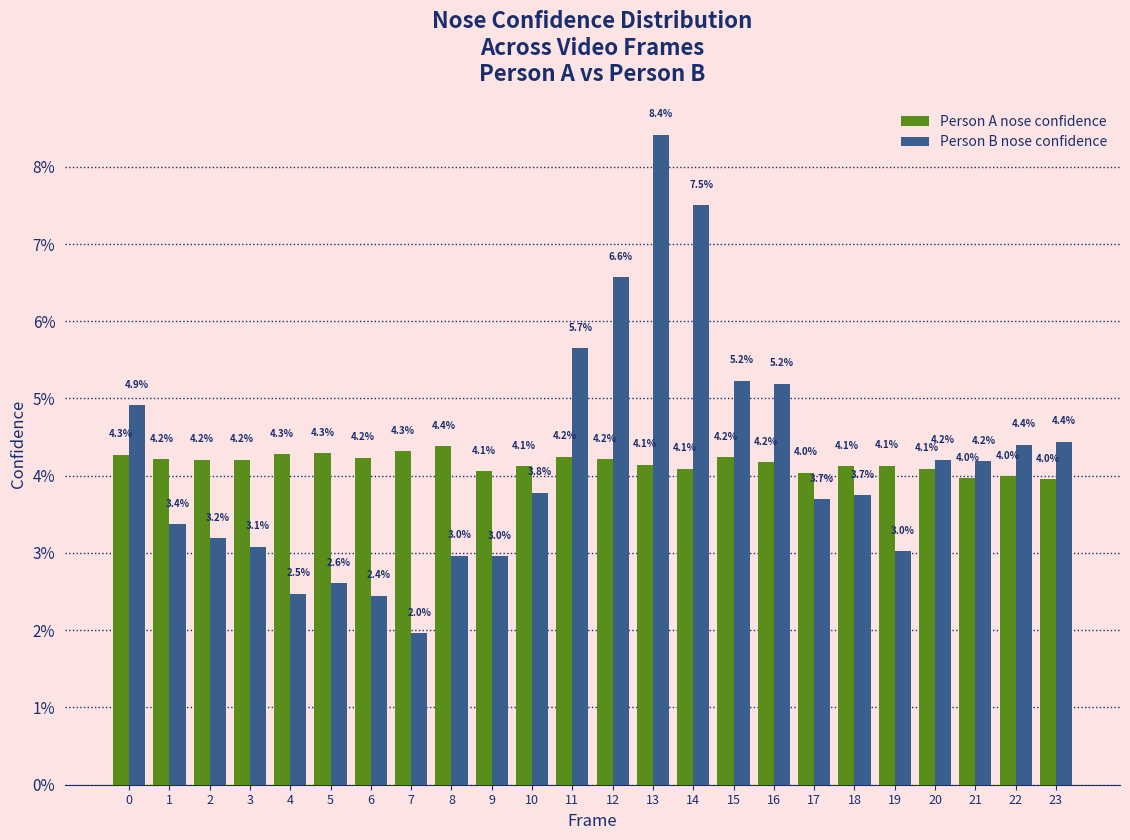

Reading left to right, transcribe all the data shown in this chart.

Person A nose confidence: 4.3	4.2	4.2	4.2	4.3	4.3	4.2	4.3	4.4	4.1	4.1	4.2	4.2	4.1	4.1	4.2	4.2	4.0	4.1	4.1	4.1	4.0	4.0	4.0
Person B nose confidence: 4.9	3.4	3.2	3.1	2.5	2.6	2.4	2.0	3.0	3.0	3.8	5.7	6.6	8.4	7.5	5.2	5.2	3.7	3.7	3.0	4.2	4.2	4.4	4.4